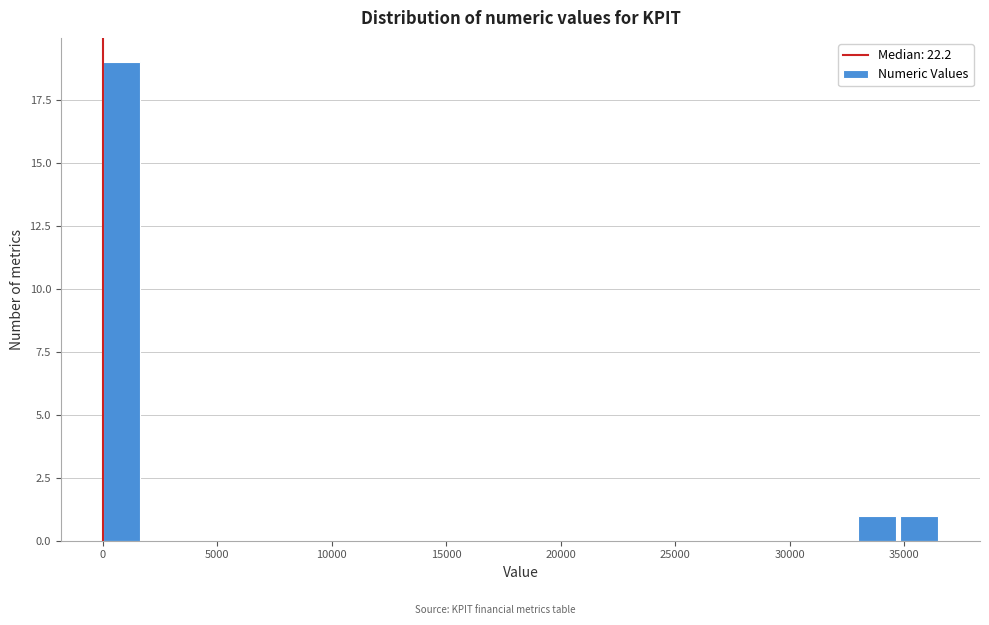

Read against the x-axis, roughly where is the centre of the tallest bar?

1000